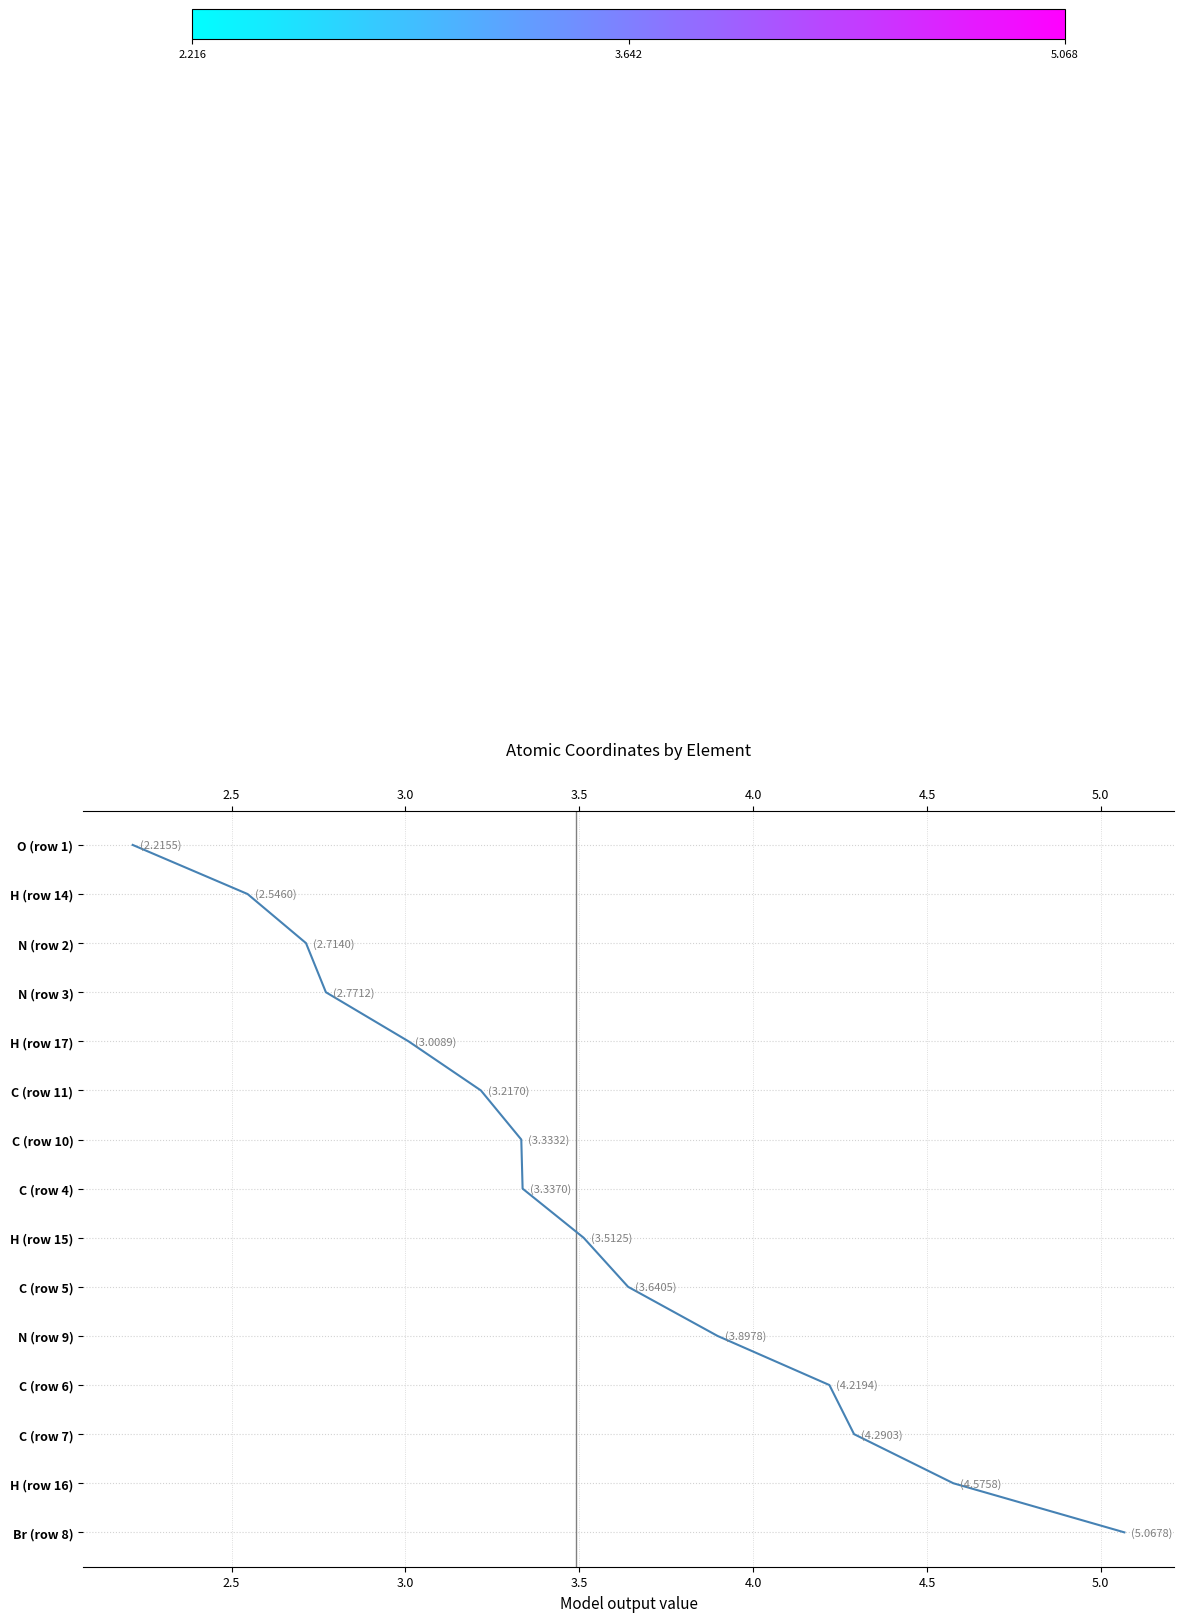

True or false: the data shows 13 at 9.

False